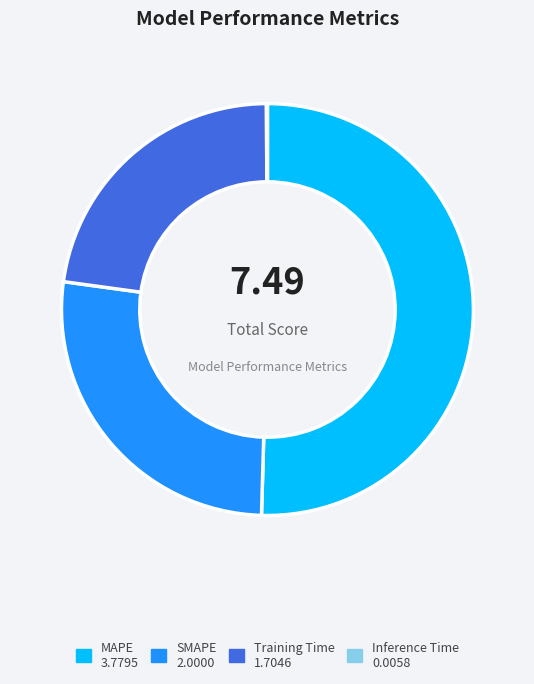

What is the ratio of the value at Training Time to the value at SMAPE?

0.9